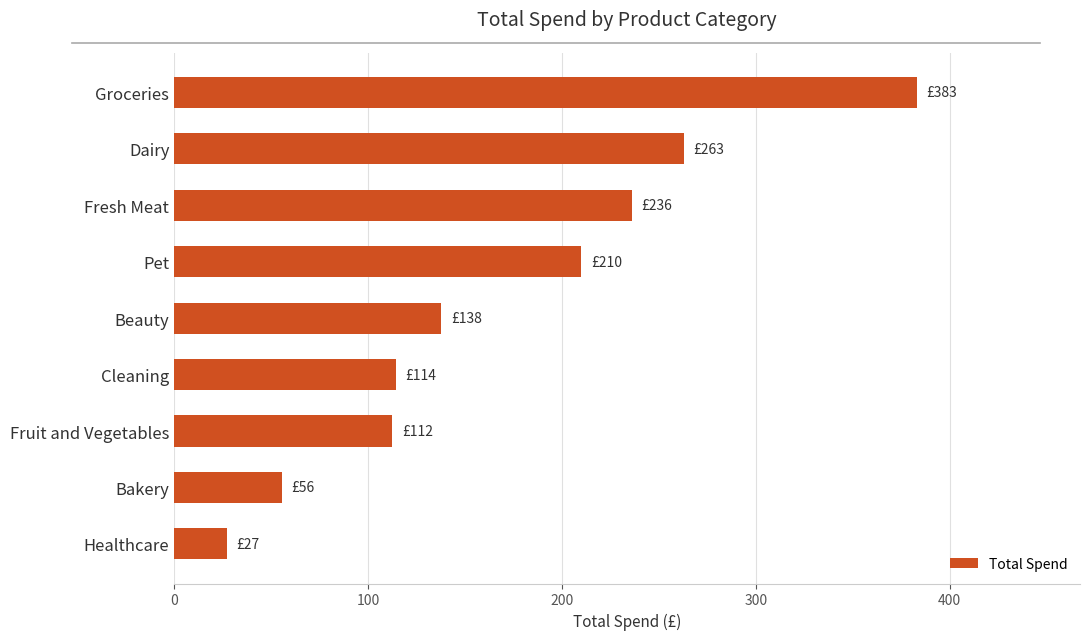

The chart shows a value of 262.8 at Dairy. True or false?

True